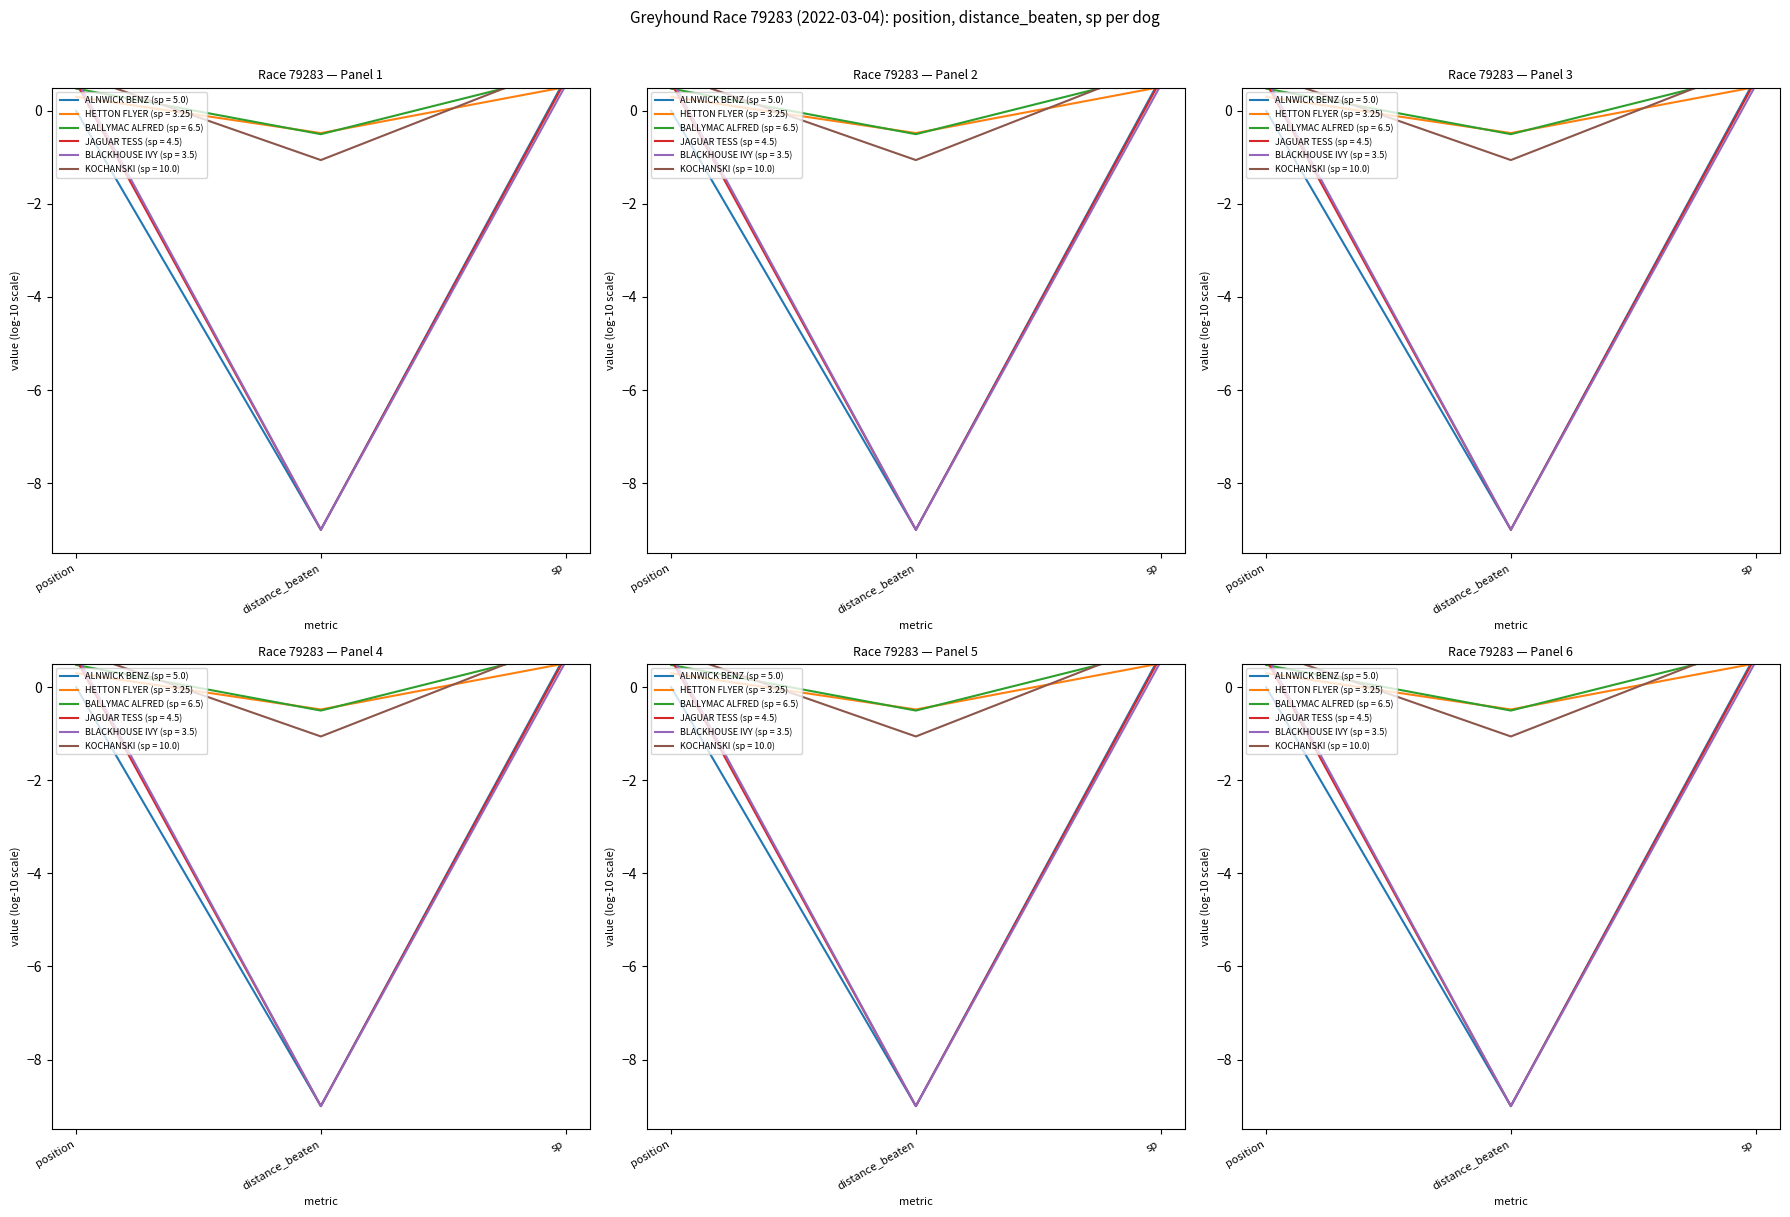

Which series has the widest spread of values?

JAGUAR TESS